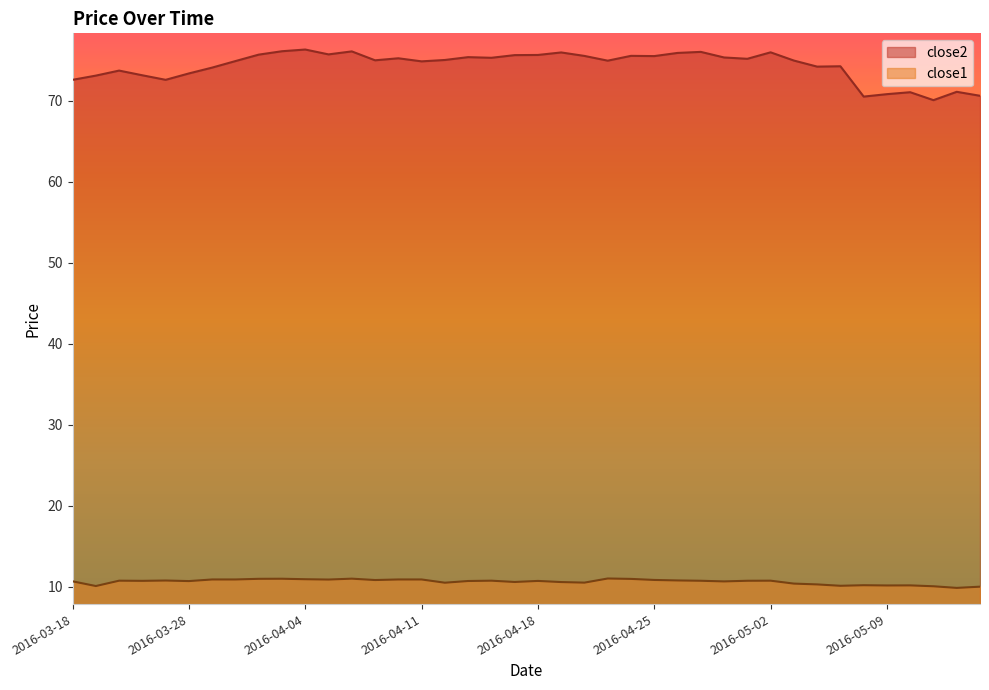

What is the difference between the close2 values at 2016-04-26 and 2016-04-13?

0.5